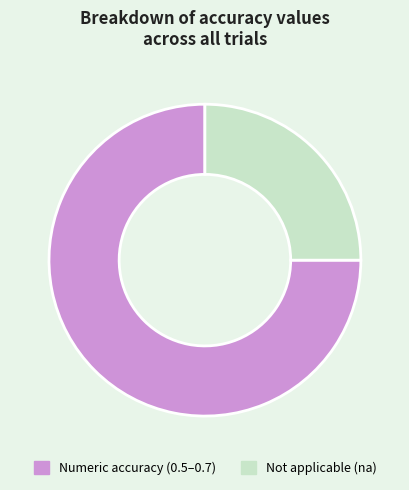

Is there a majority slice in this chart?

Yes